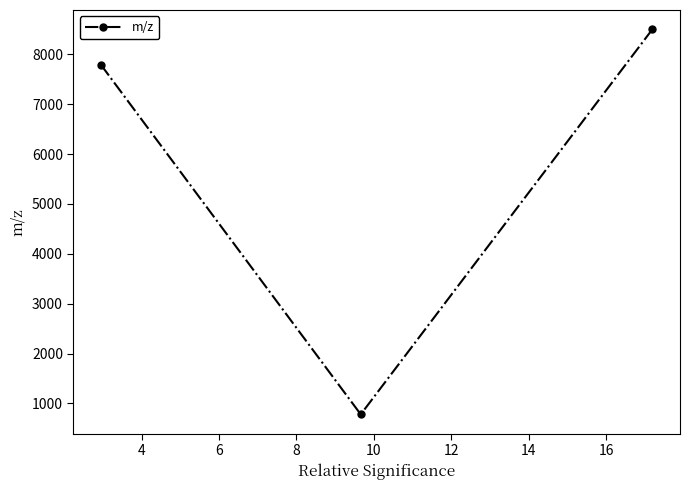

What is the value of the 3rd point from the left?

8503.6